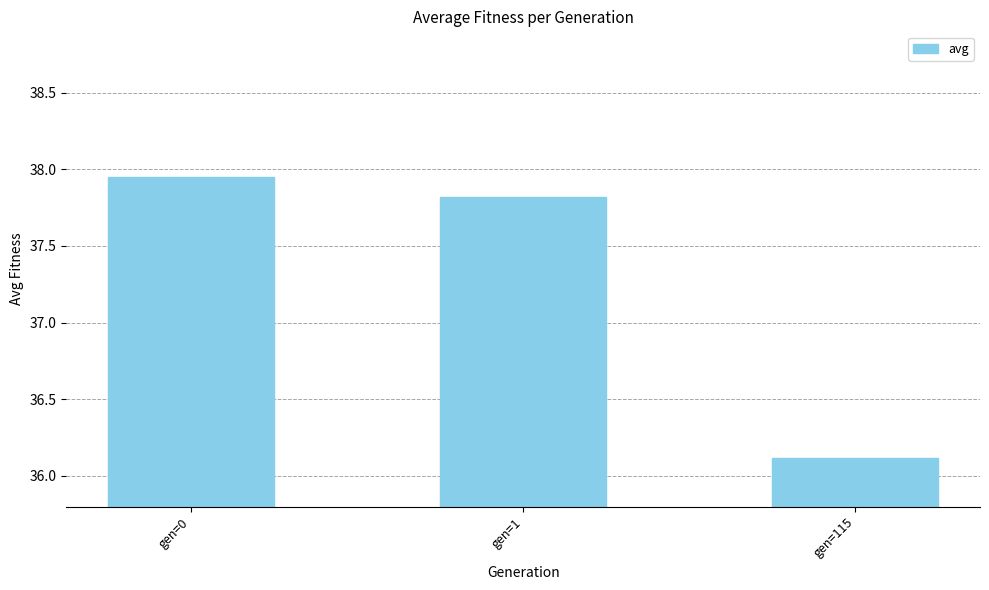

What is the smallest value displayed?

36.1